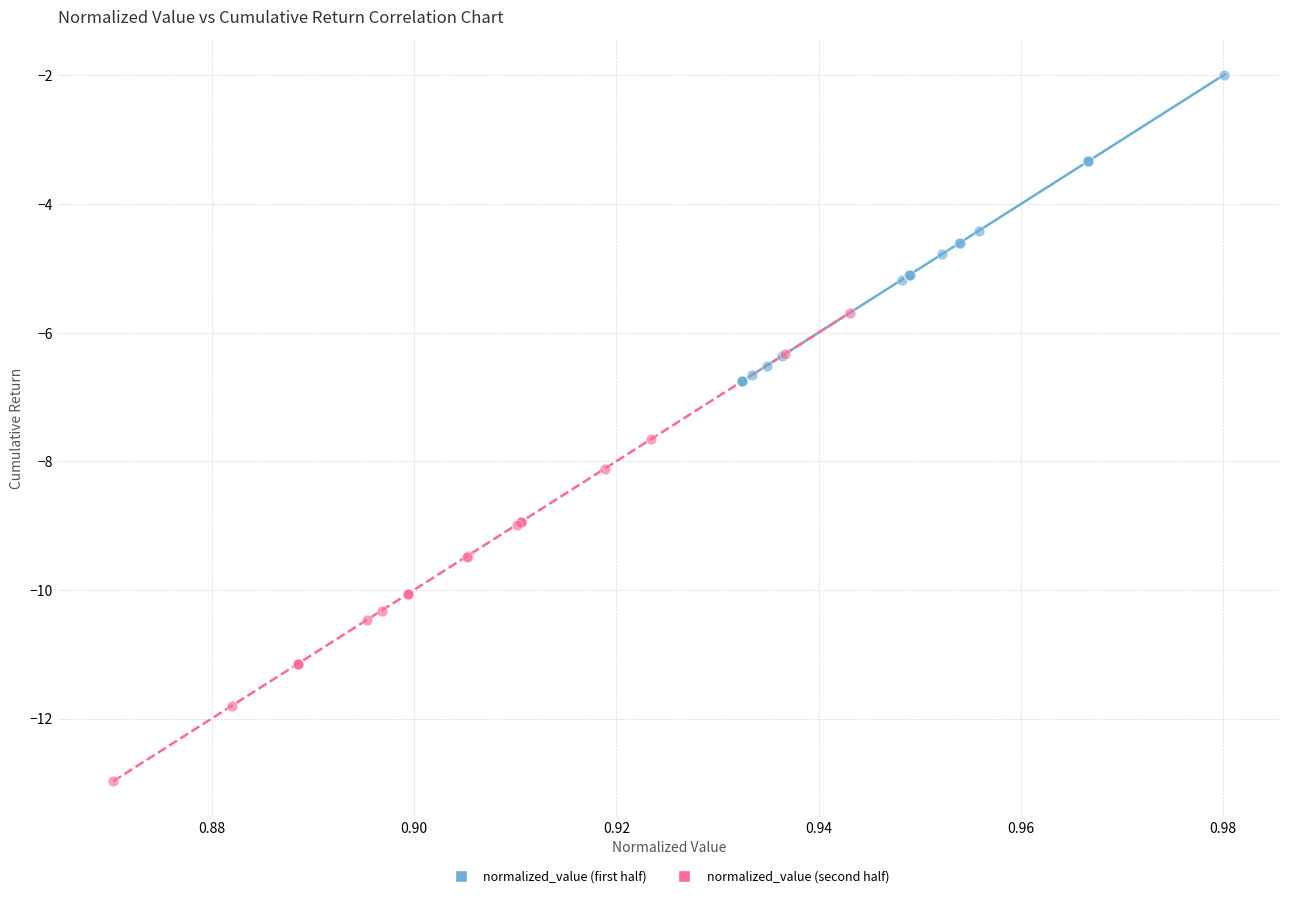

Which series has the widest spread of Y values?

normalized_value (second half)